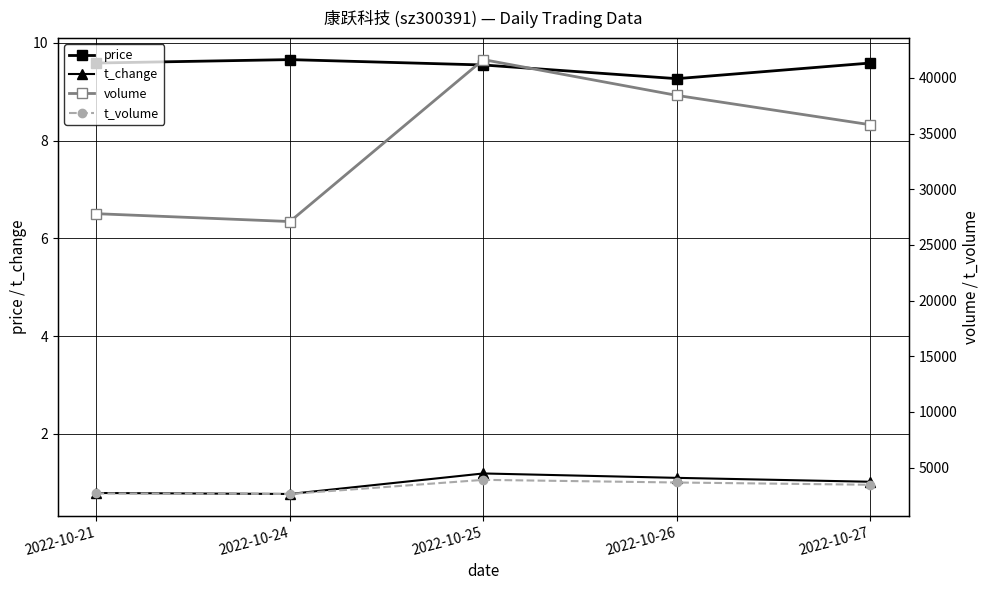

At which category does t_change reach its first local peak?

2022-10-25